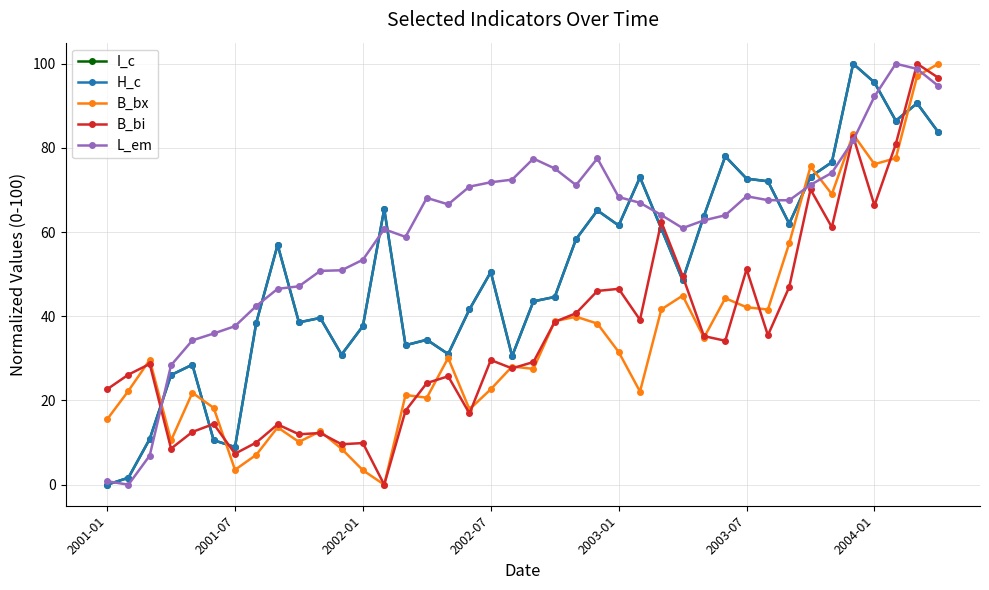

What is the maximum value shown in the chart?

100.0